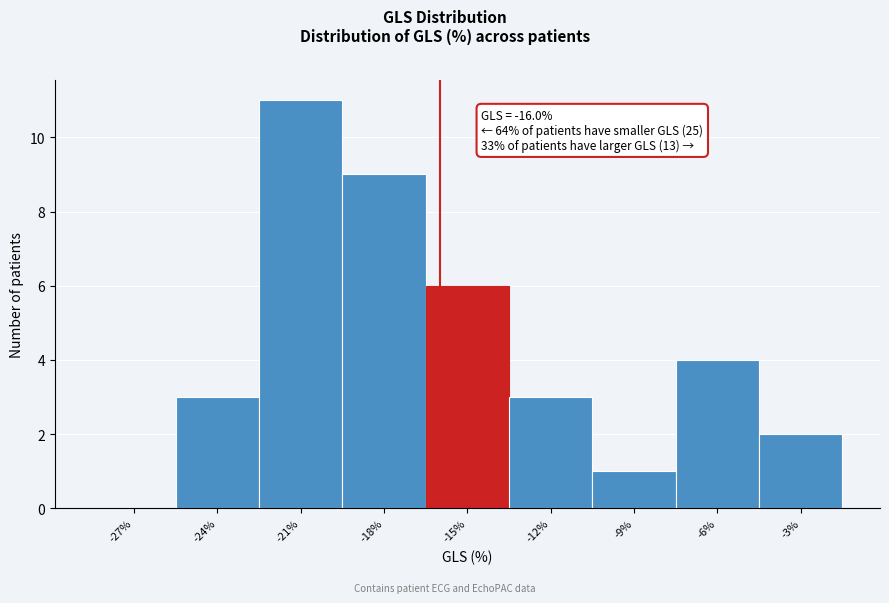

Over which range of the x-axis is the bar tallest?

-22.5 to -19.5